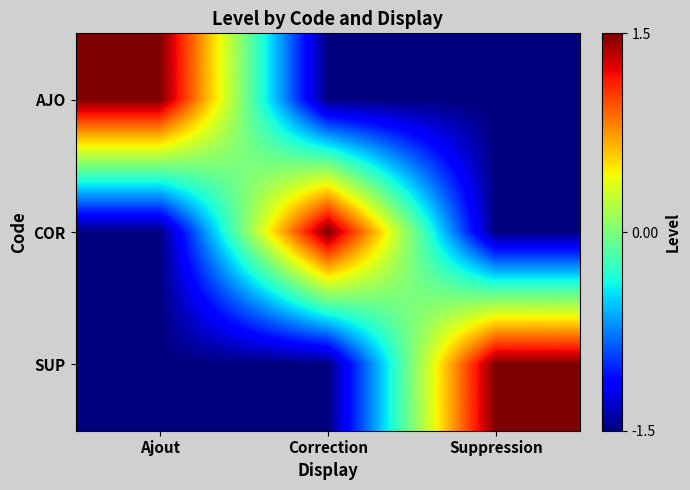

Reading left to right, transcribe all the data shown in this chart.

AJO: Ajout=1.5	Correction=-1.5	Suppression=-1.5
COR: Ajout=-1.5	Correction=1.5	Suppression=-1.5
SUP: Ajout=-1.5	Correction=-1.5	Suppression=1.5